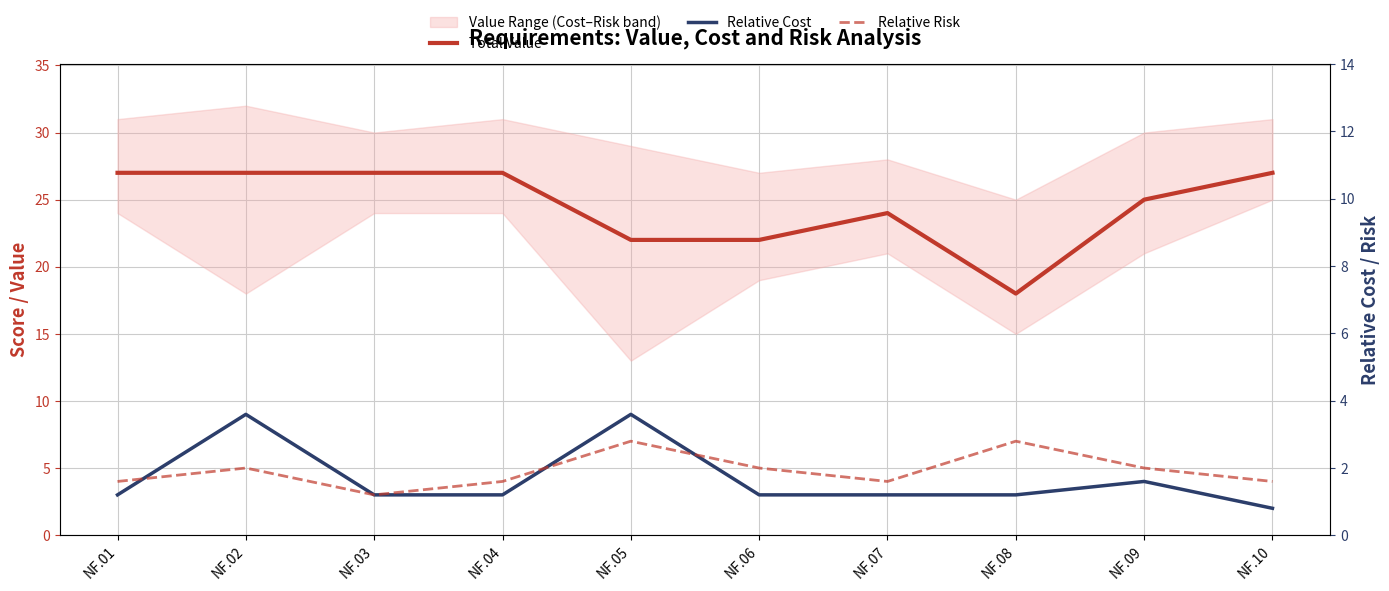

What is the difference between the maximum and minimum values in the Total Value series?

9